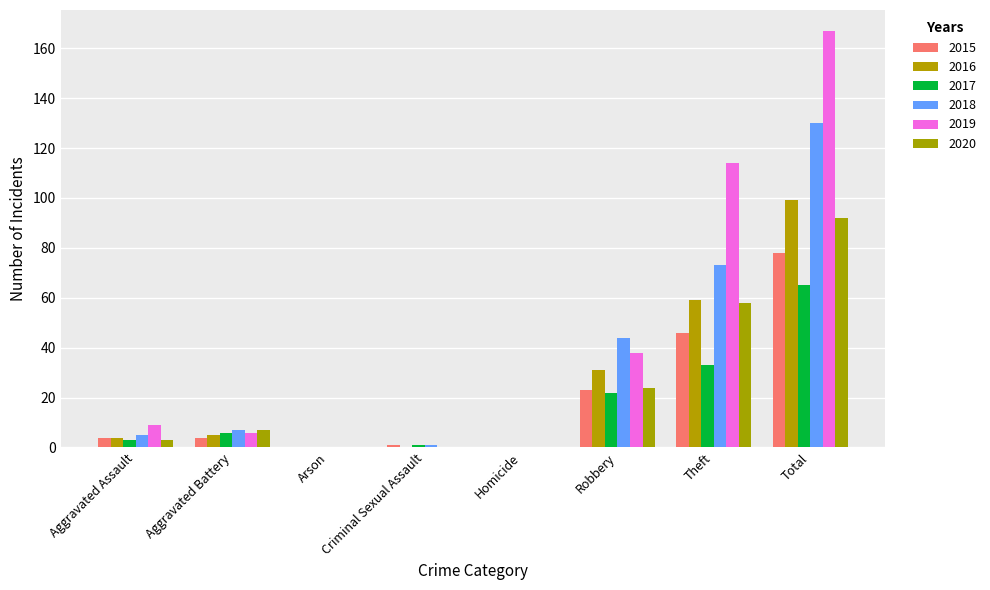

True or false: 2015 has a value of 78 at Total.

True